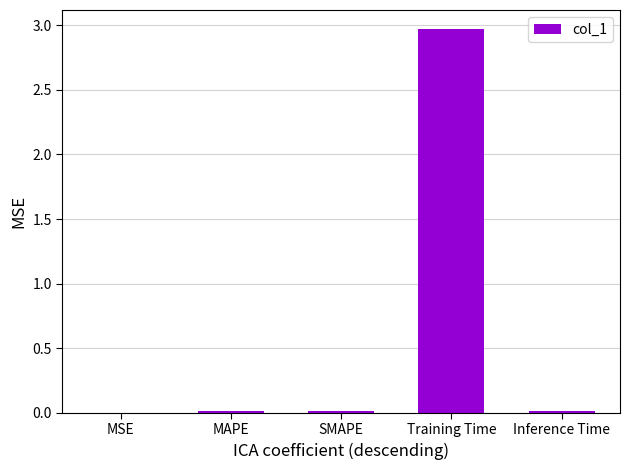

How many distinct data groups are displayed?

1